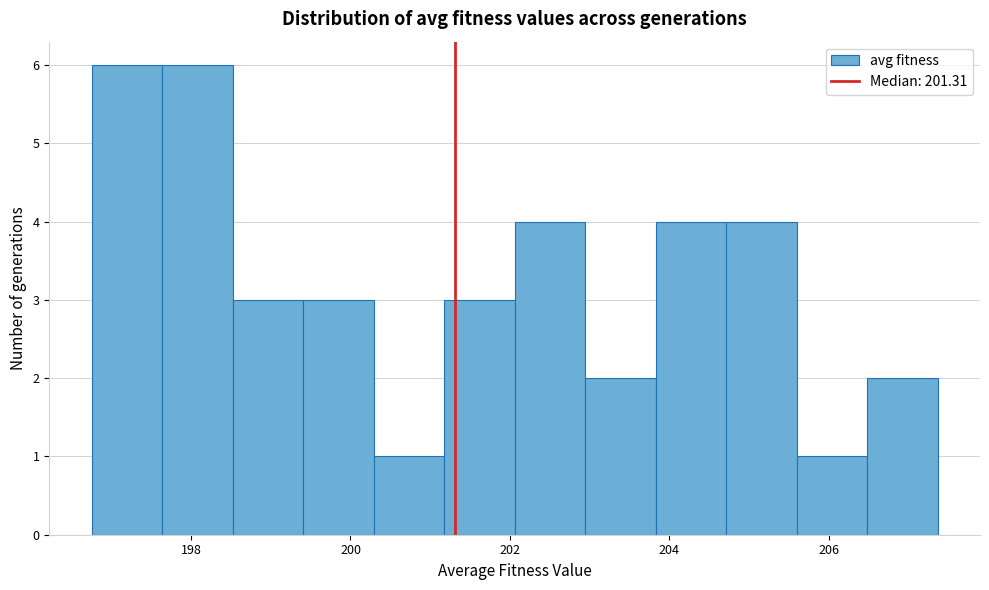

How tall is the bar that spans 199.4 to 200.2 on the x-axis? Neither the bar edges nor the heights are printed on the chart, so give them approximately, as read against the axes.

3